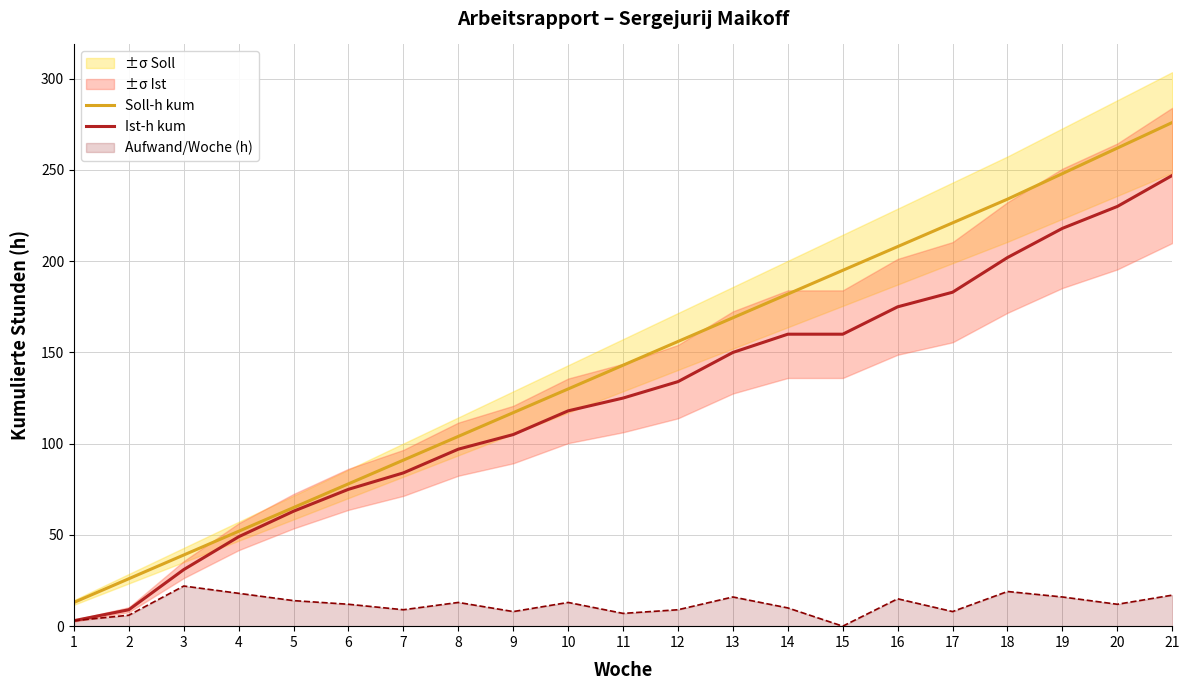

The value of Soll-h kum at 10 is 206. True or false?

False